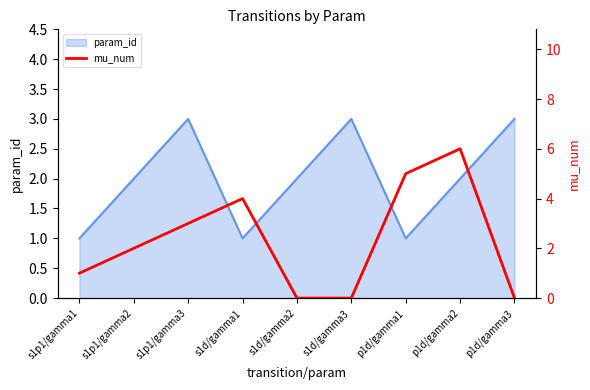

Is it true that param_id equals 1 at p1d/gamma1?

True